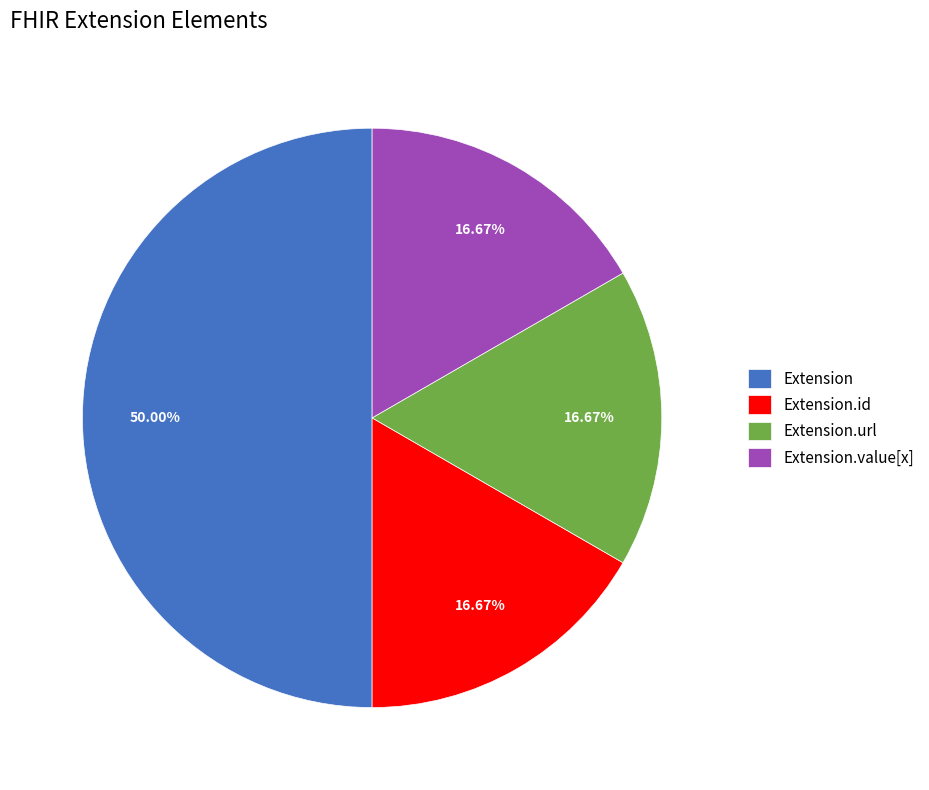

What is the largest slice in the pie chart?

Extension